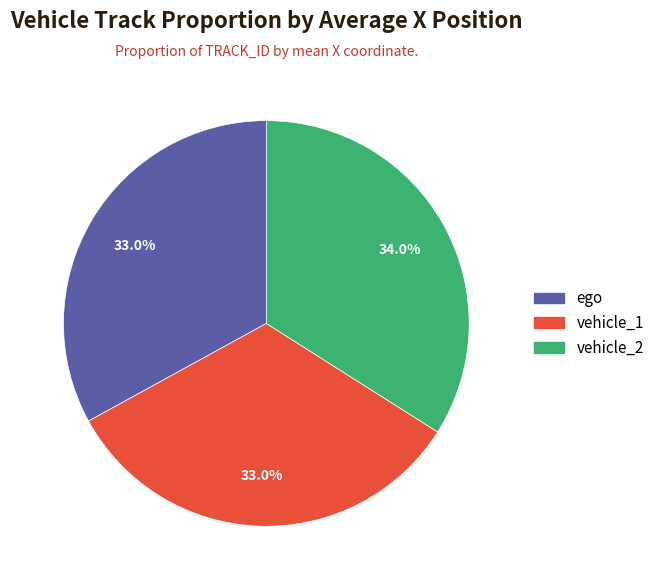

Does vehicle_2 represent more than half of the total?

No